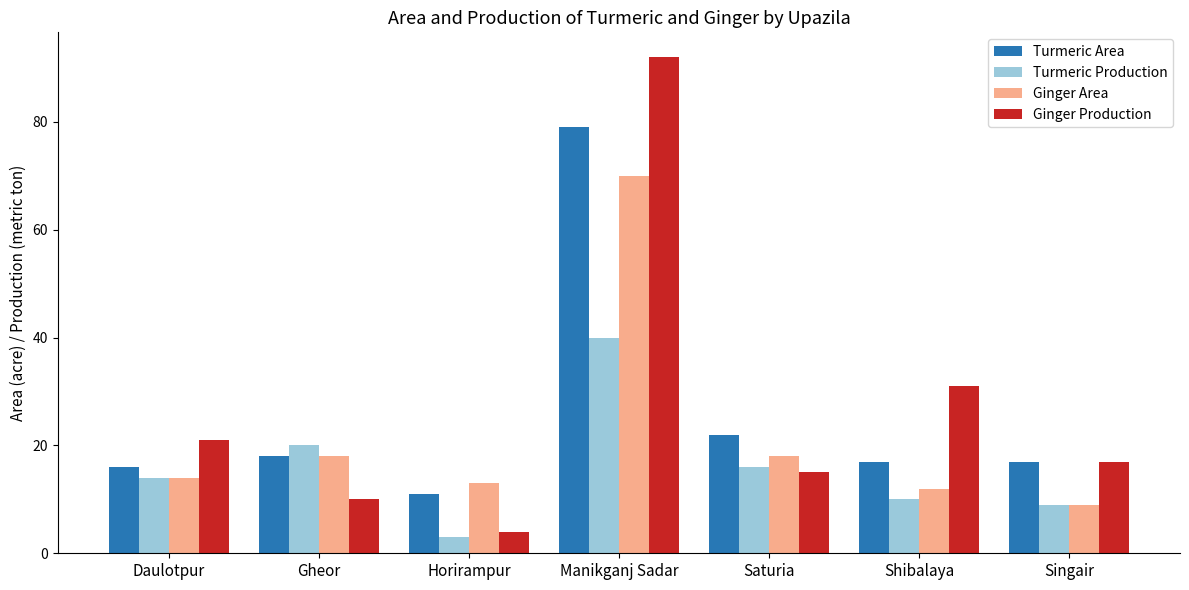

Which series has the largest range (max minus min)?

Ginger Production